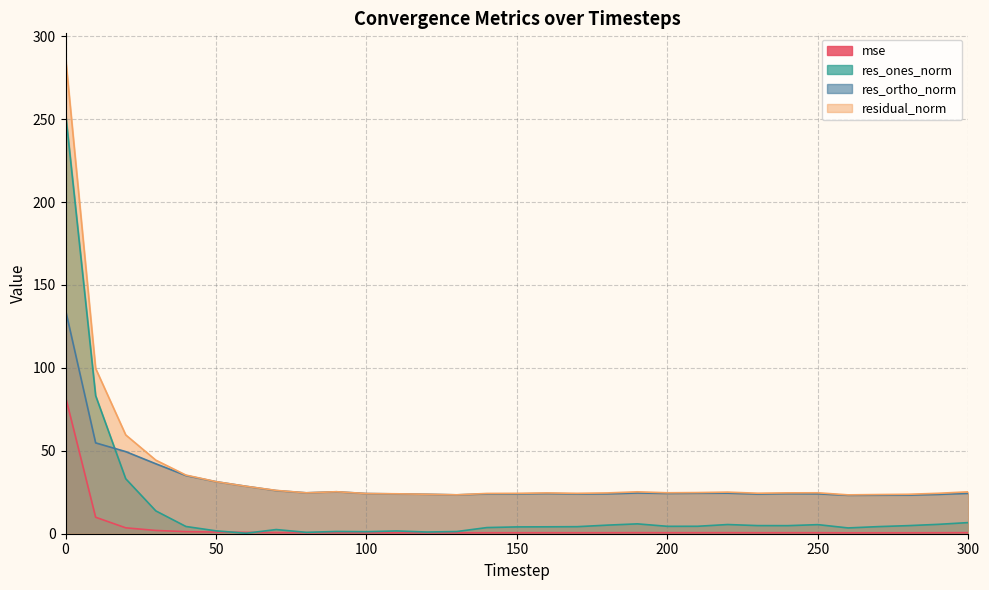

Which category has the lowest value across all series?

60